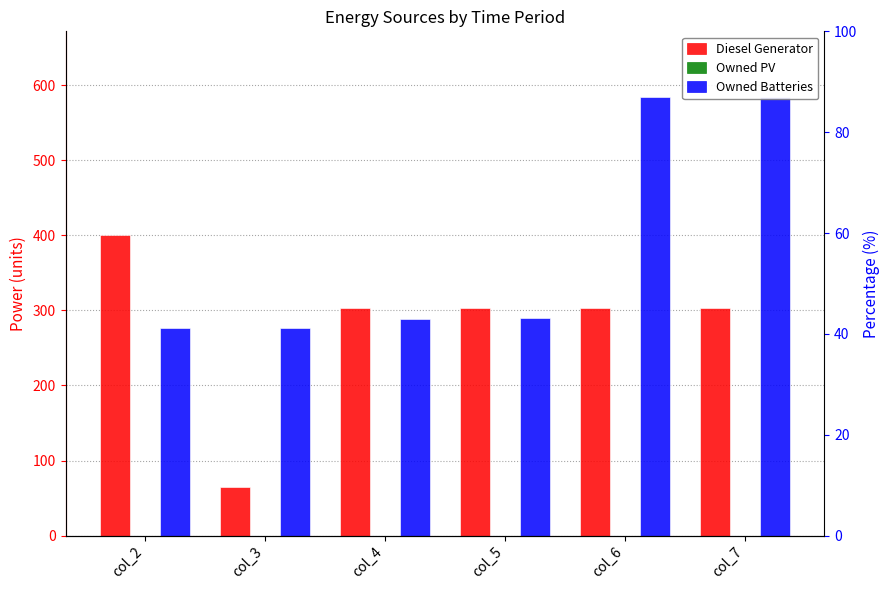

Reading right to left, extract all data points from this chart.

Diesel Generator: 303	303	303	303	65	400
Owned PV: 0	0	0	0	0	0
Owned Batteries: 584	584	290	289	276	276